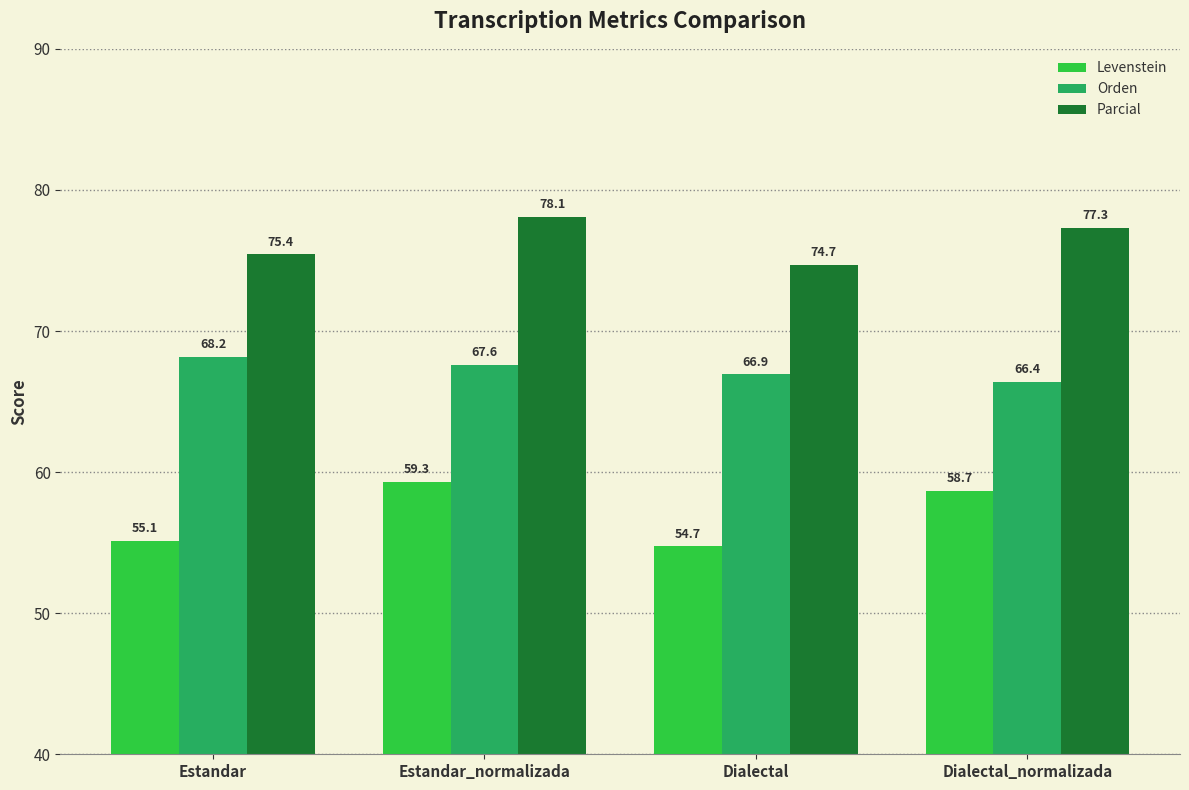

What are all the series names shown in the legend?

Levenstein, Orden, Parcial